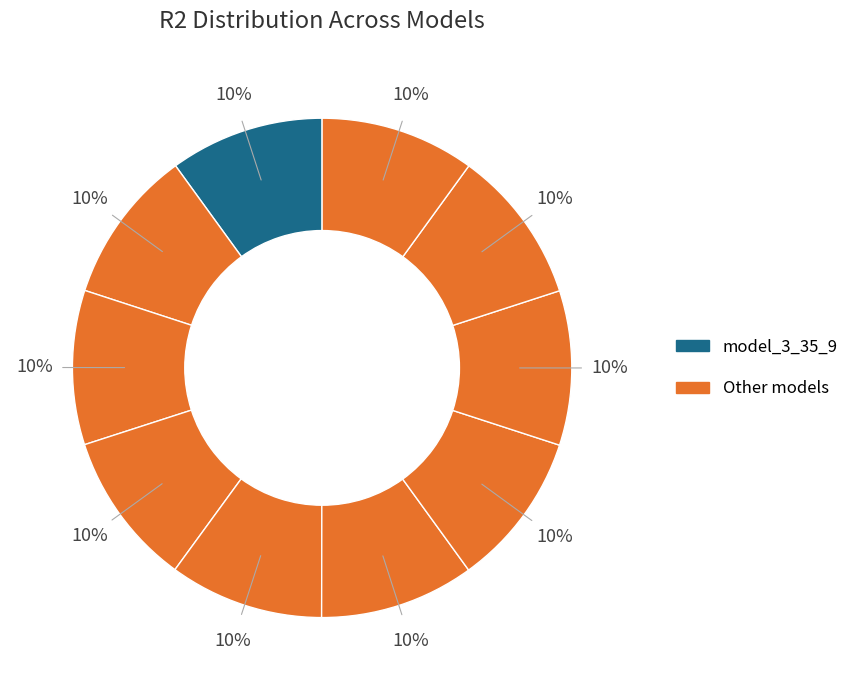

Count the number of slices in the pie.

10